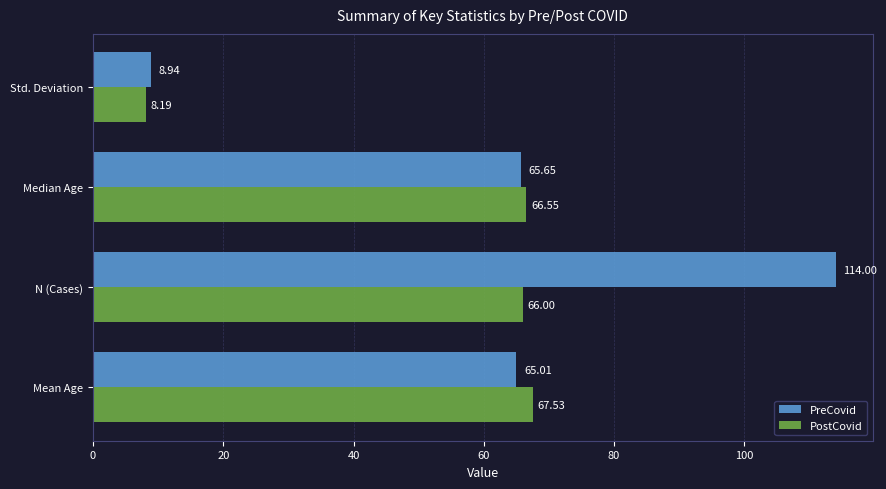

List the labels in order of PreCovid value, smallest first.

Std. Deviation, Mean Age, Median Age, N (Cases)